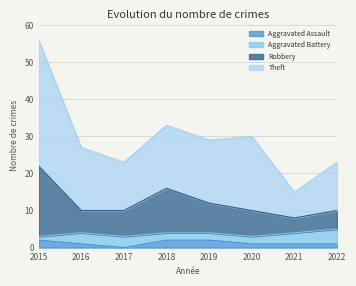

What is the total value across all series at 2017?

23